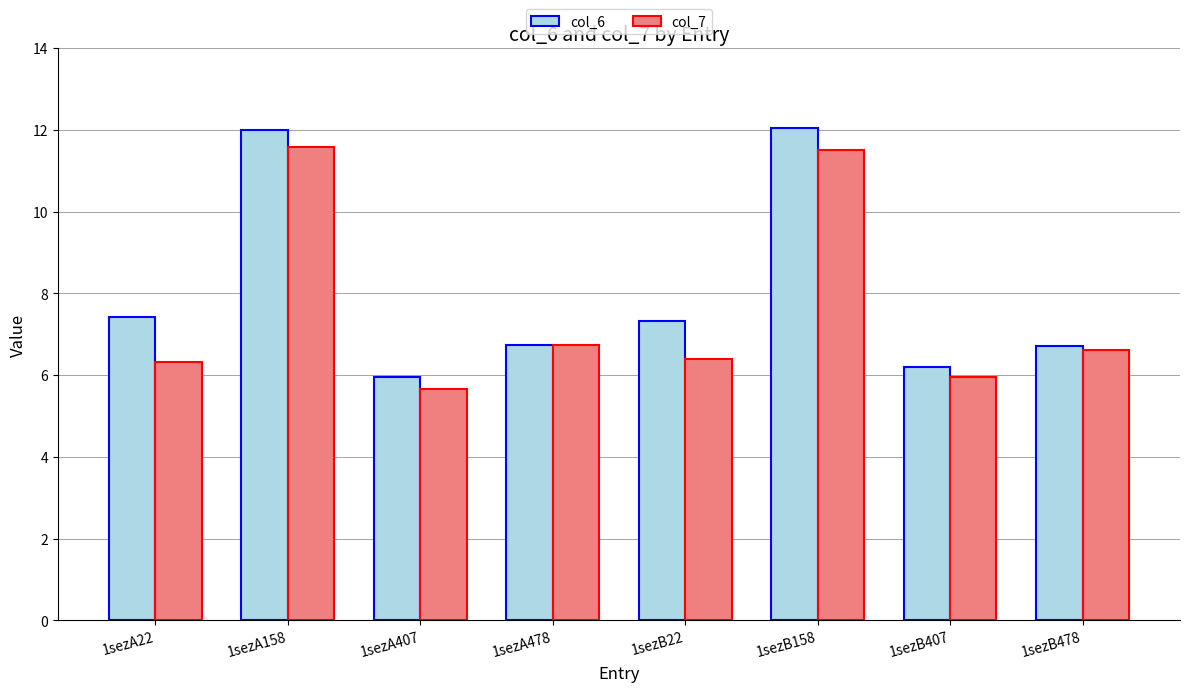

Count the number of data series in this chart.

2